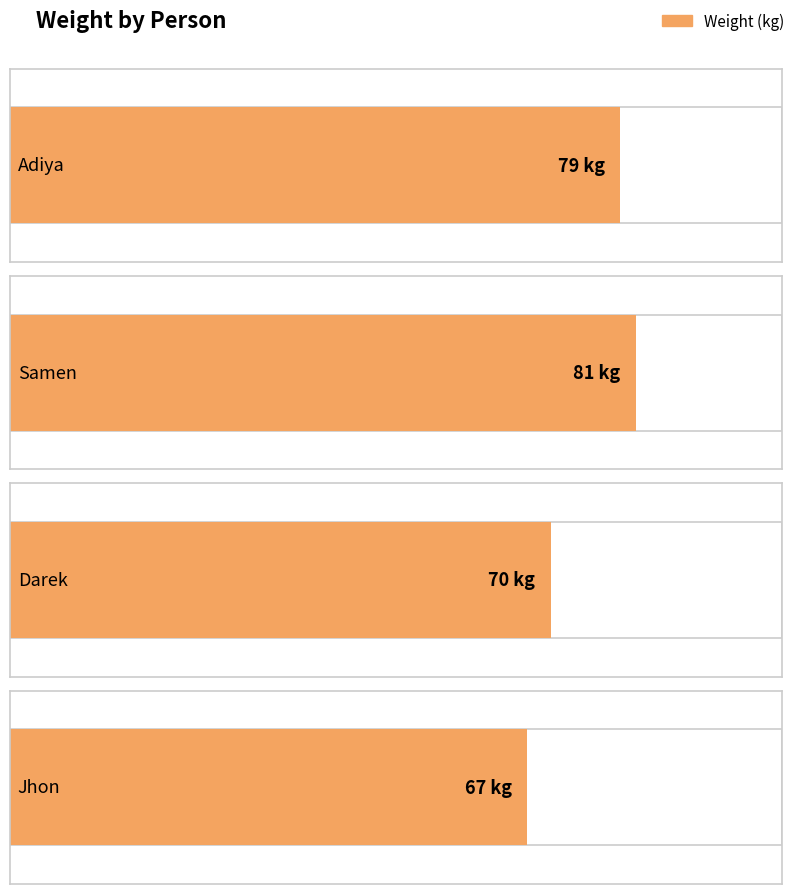

What is the average value?

74